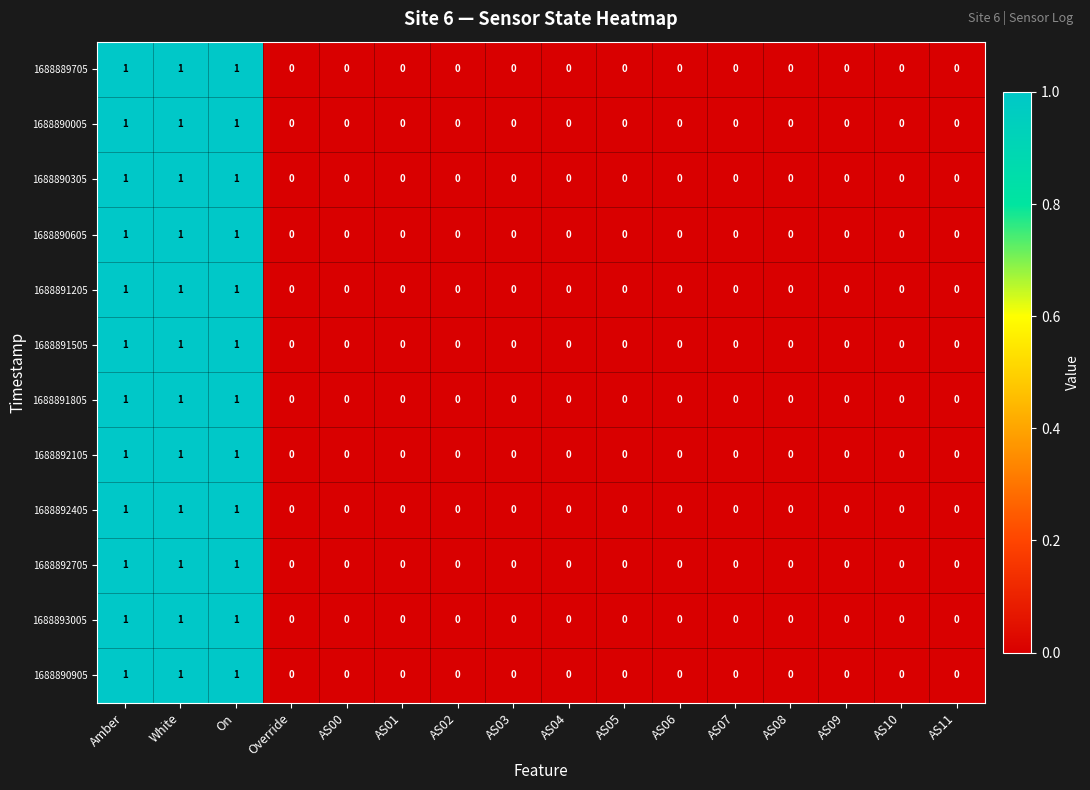

What is the sum of all 1688892105 values?

3